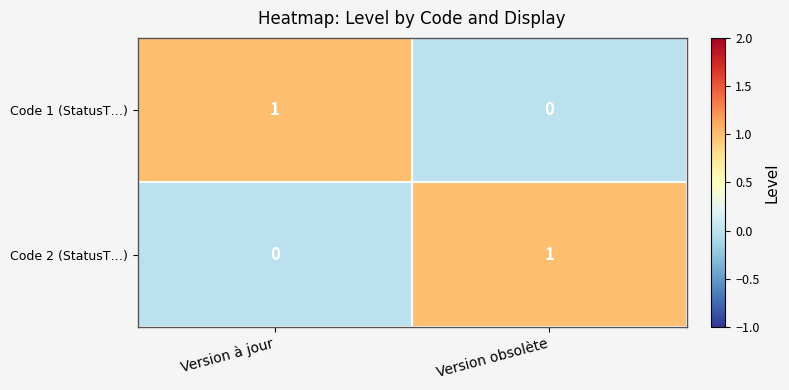

How many values in Code 1 (StatusT…) are above zero?

1